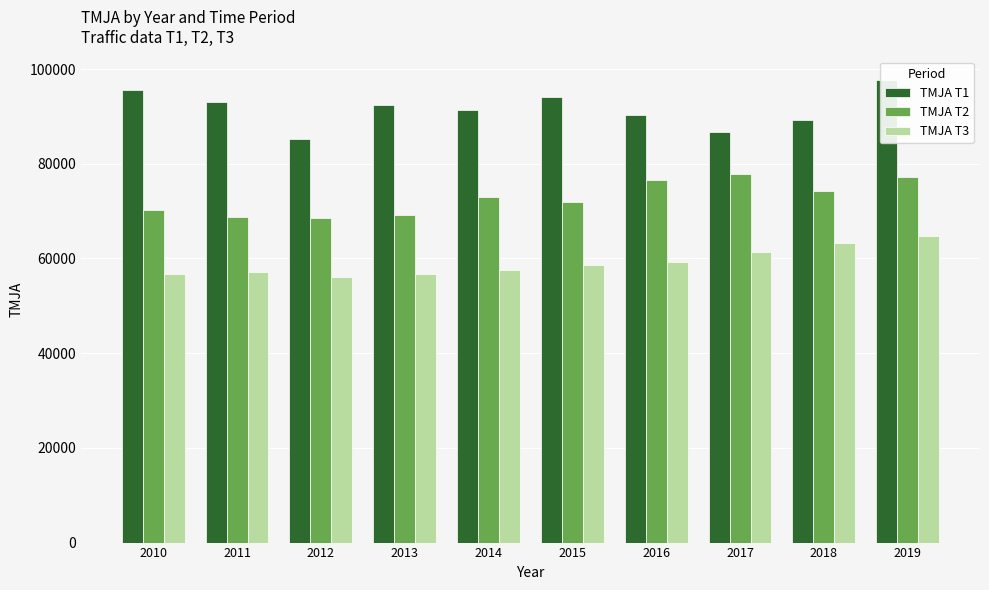

Which series has the largest total across all categories?

TMJA T1